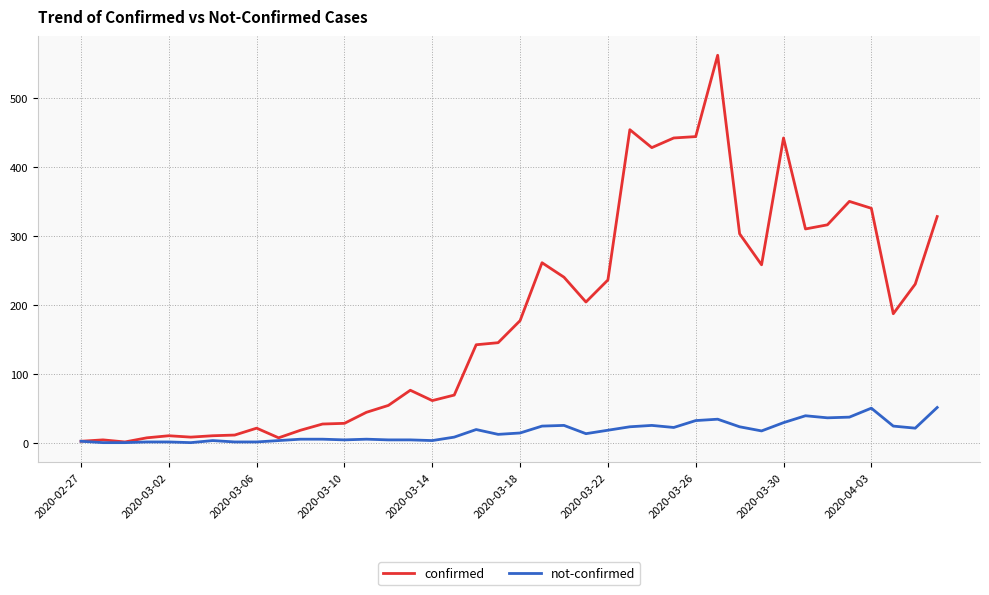

At how many categories does at least one series exceed 542?

1